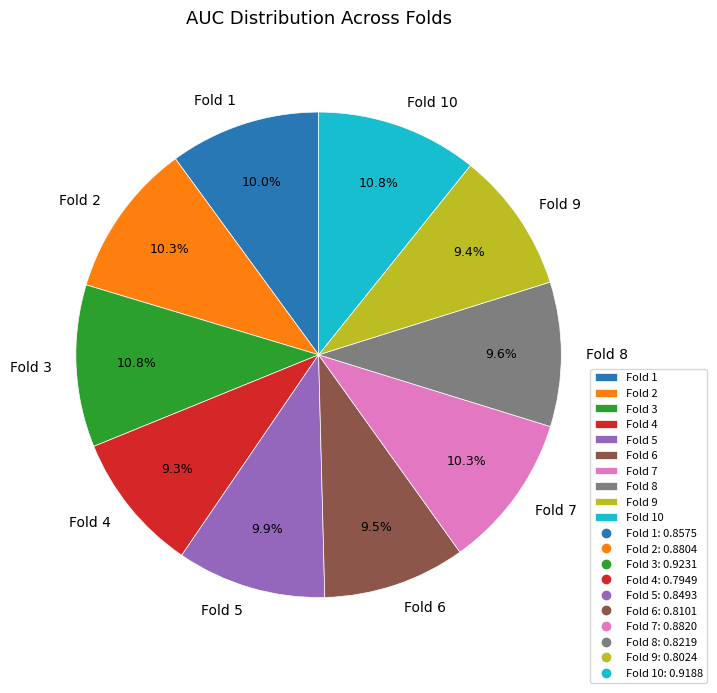

The Fold 2 slice represents 19% of the pie. True or false?

False